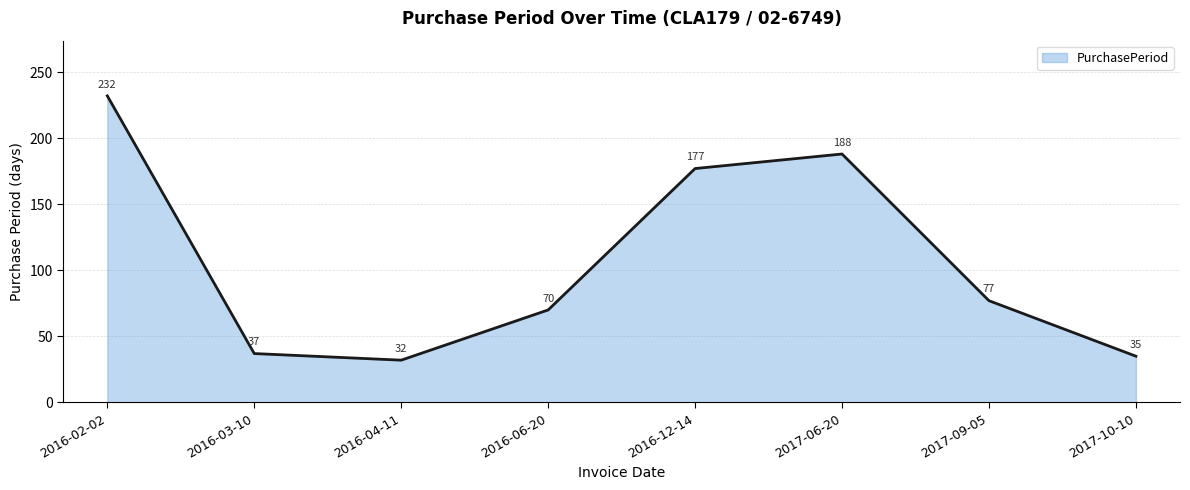

Rank the categories by value from highest to lowest.

2016-02-02, 2017-06-20, 2016-12-14, 2017-09-05, 2016-06-20, 2016-03-10, 2017-10-10, 2016-04-11